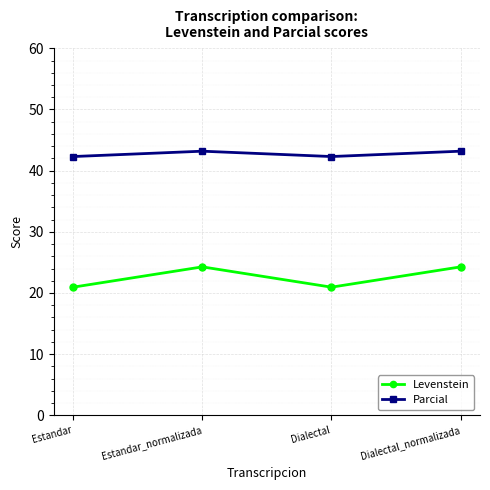

How many data points in Levenstein are above 24?

2